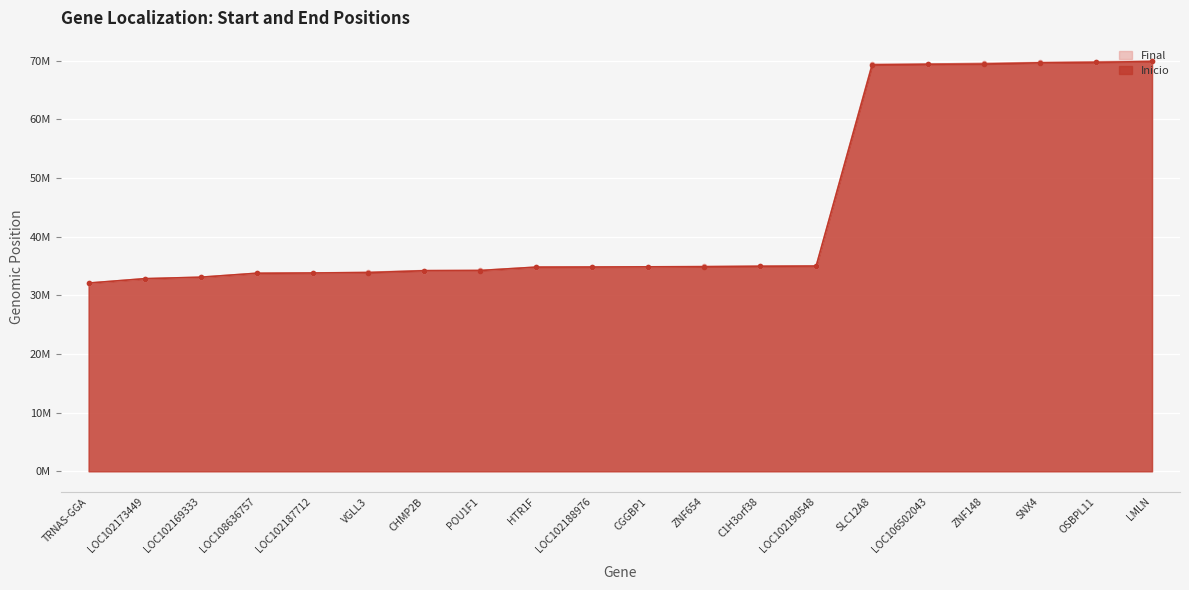

The value of Inicio at LOC106502043 is 41610916. True or false?

False